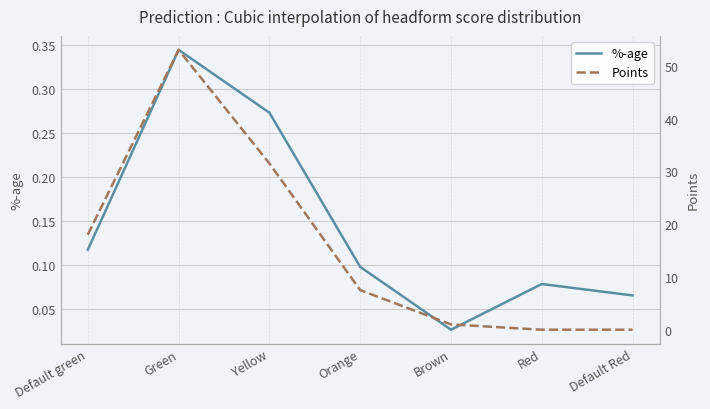

Which series has the largest range (max minus min)?

Points